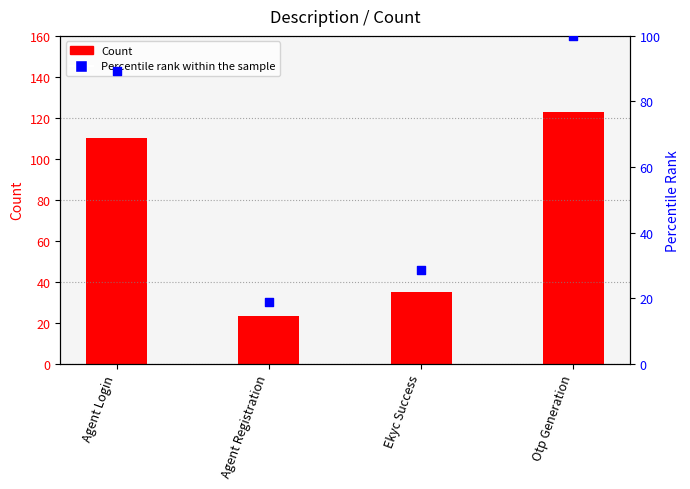

Which series reaches the maximum Y coordinate?

Count